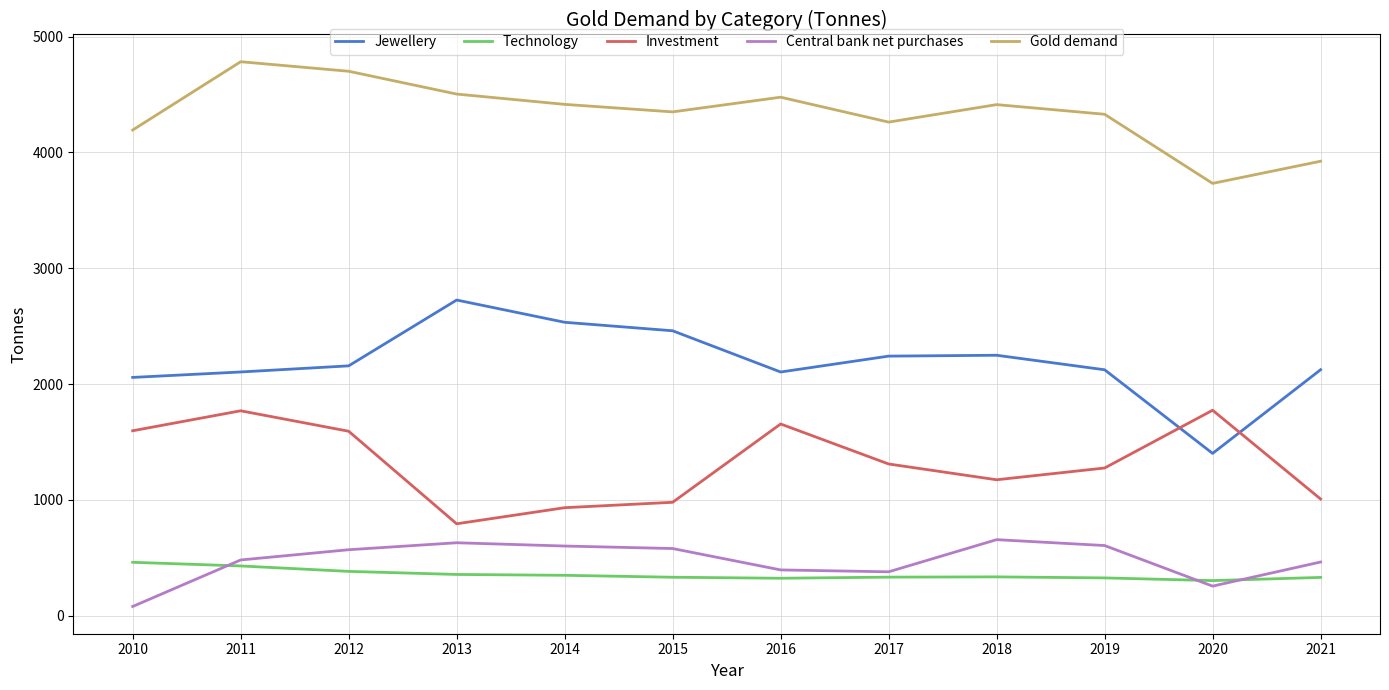

Rank the series at 2014 from lowest to highest value.

Technology, Central bank net purchases, Investment, Jewellery, Gold demand